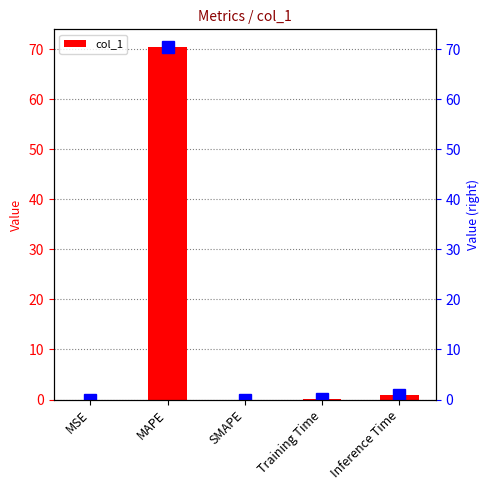

How many series are shown in this chart?

1